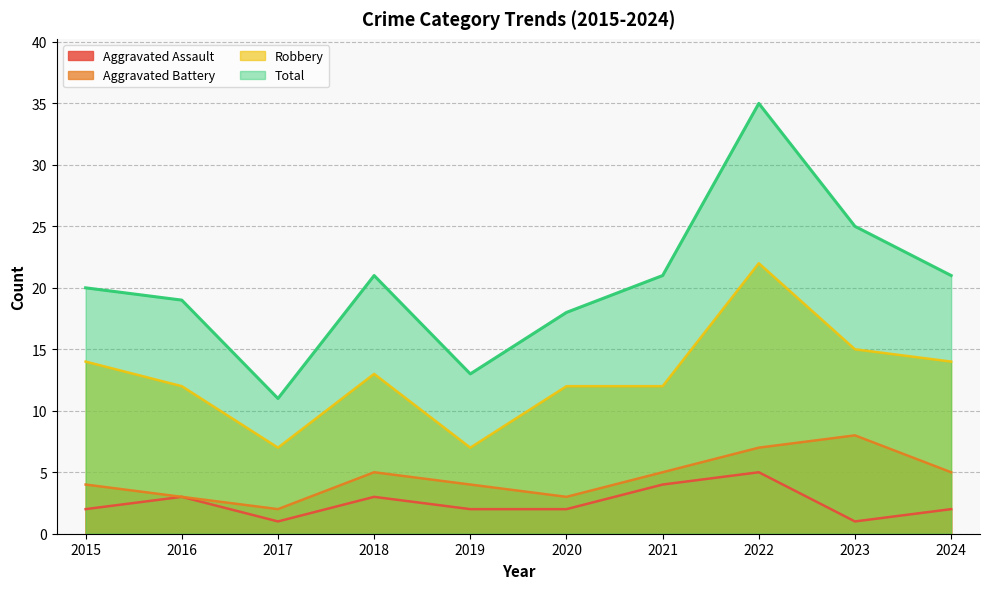

How many lines are shown in the chart?

4